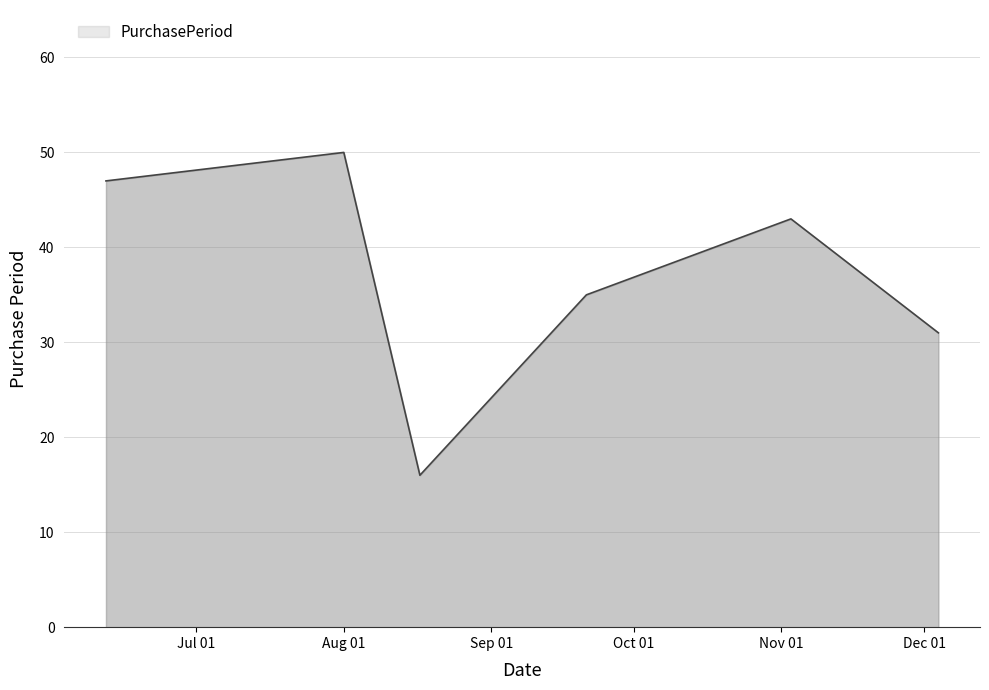

What is the difference between the maximum and minimum values?

34